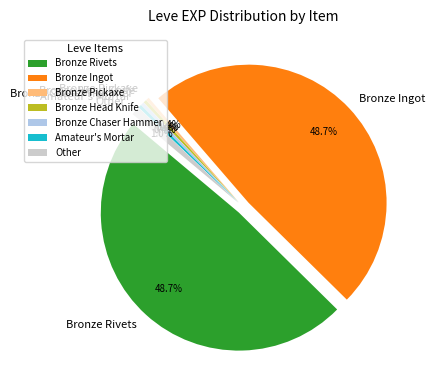

Which has a higher value, Bronze Hatchet or Bronze Saw?

Bronze Hatchet